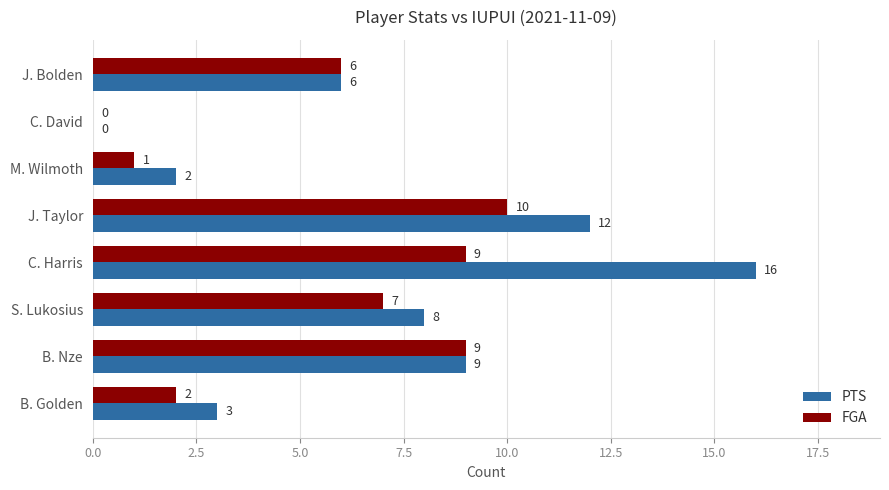

How many data points does each series have?

8